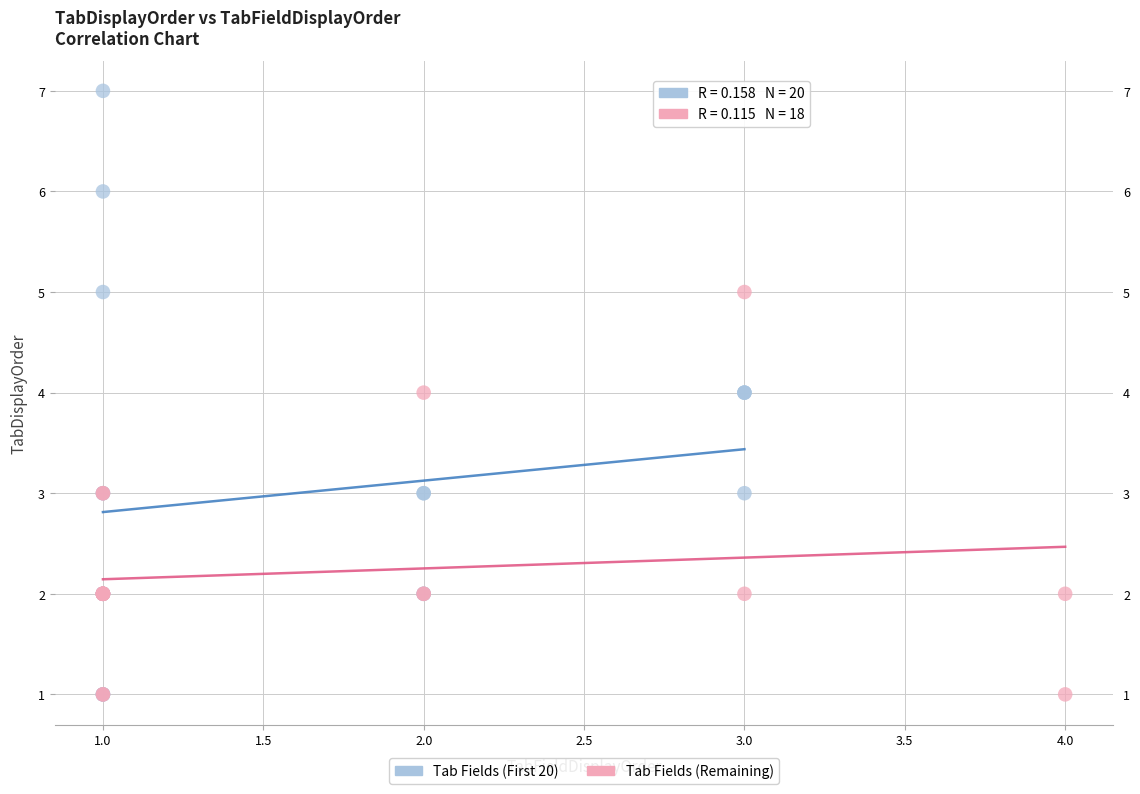

Which series has the largest Y range (max minus min)?

Tab Fields (First 20)